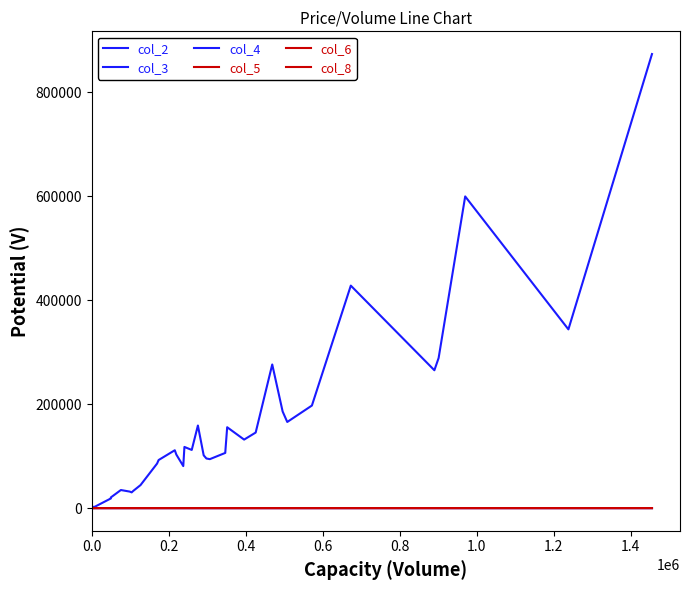

Which has a higher value, 20 or 23?

20